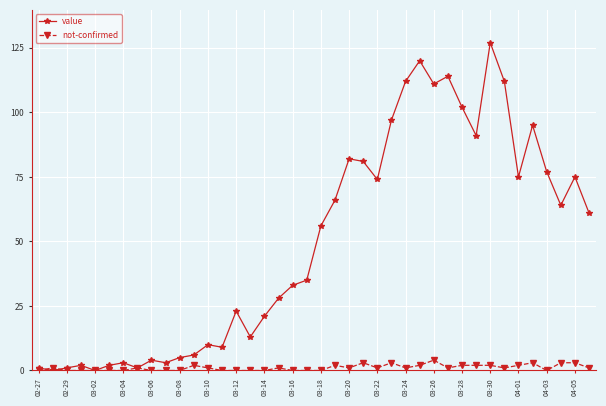

Which series has the largest total across all categories?

value